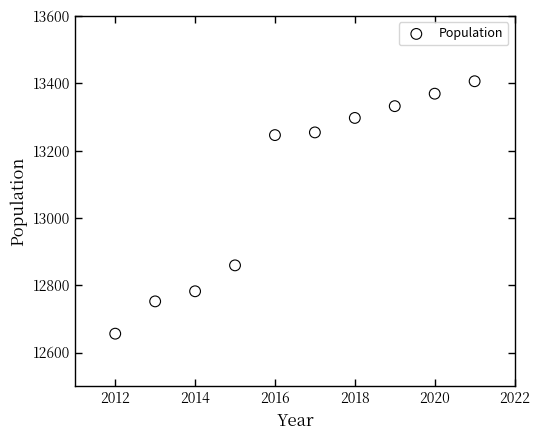

What Y value in the scatter plot is closest to 13031?

12859